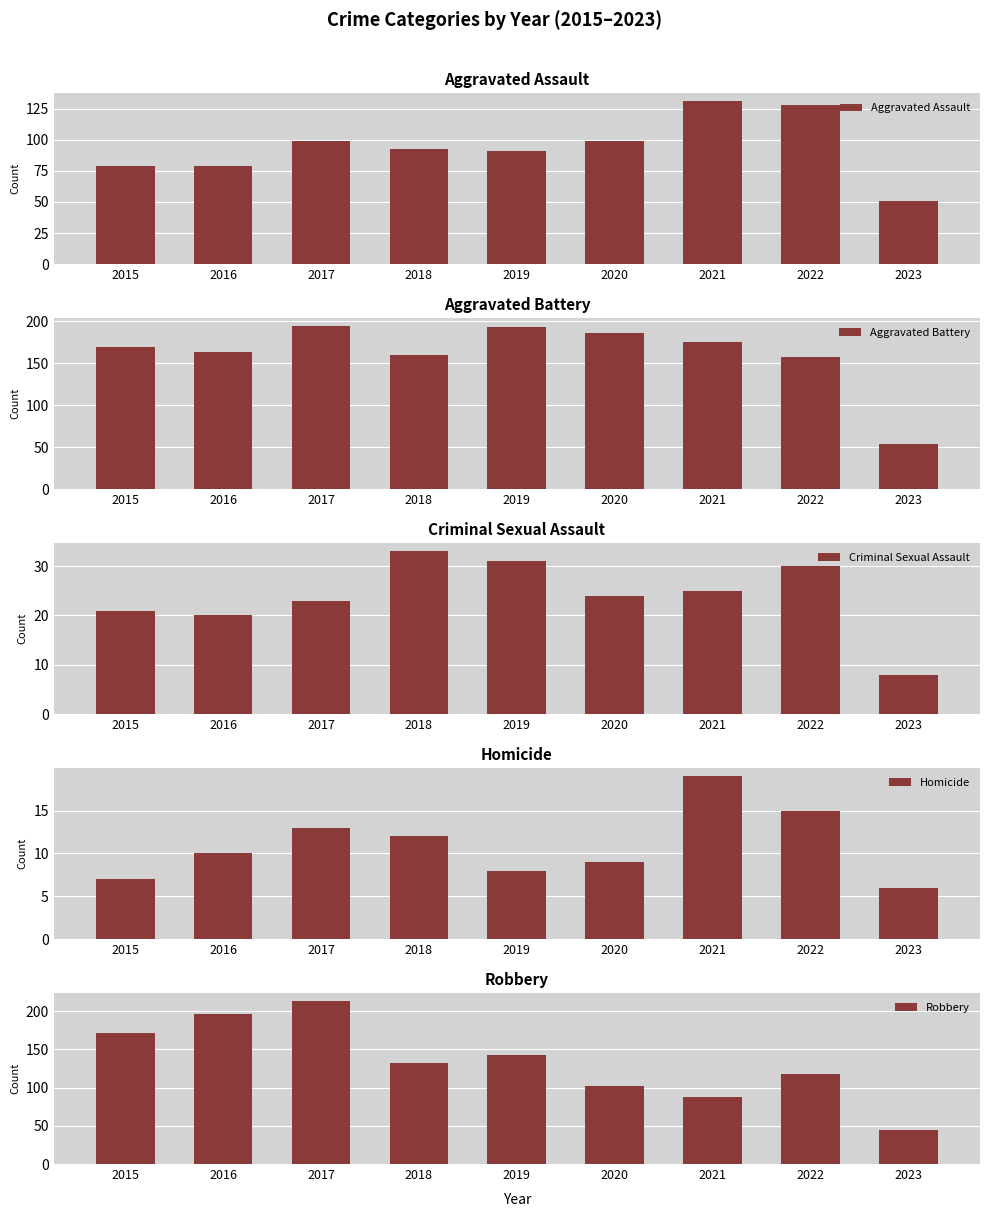

What is the value of the Homicide bar at the 2nd from the left?

10